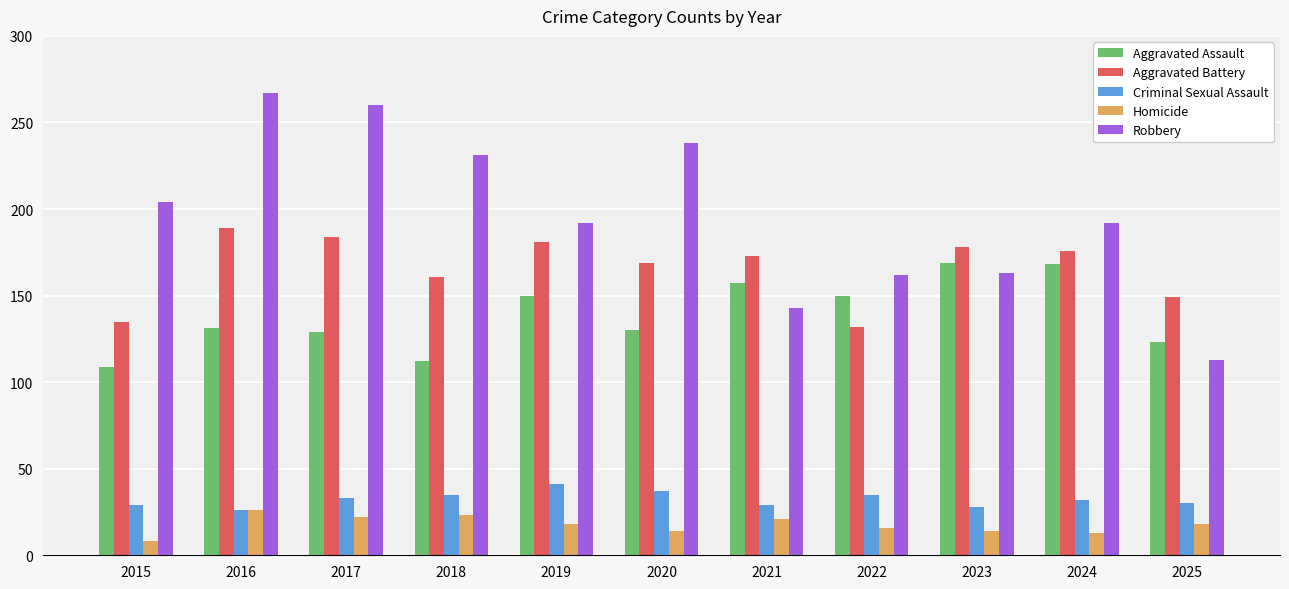

True or false: Aggravated Assault has a value of 209 at 2017.

False